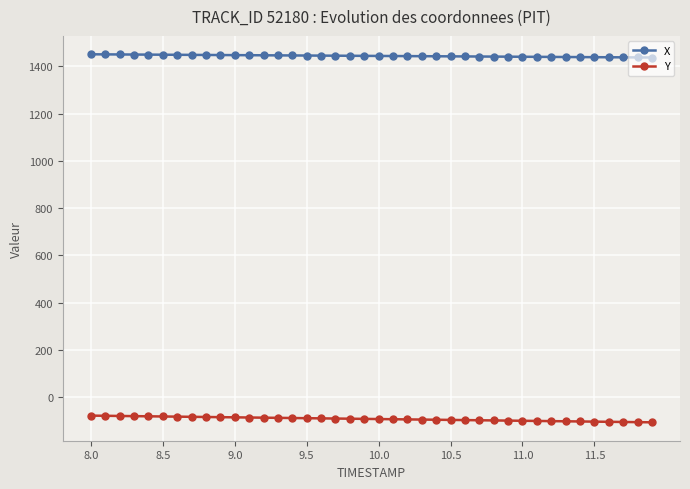

True or false: X and Y cross at least once.

False